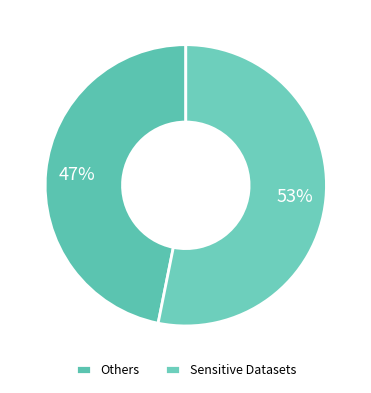

Is there a majority slice in this chart?

Yes